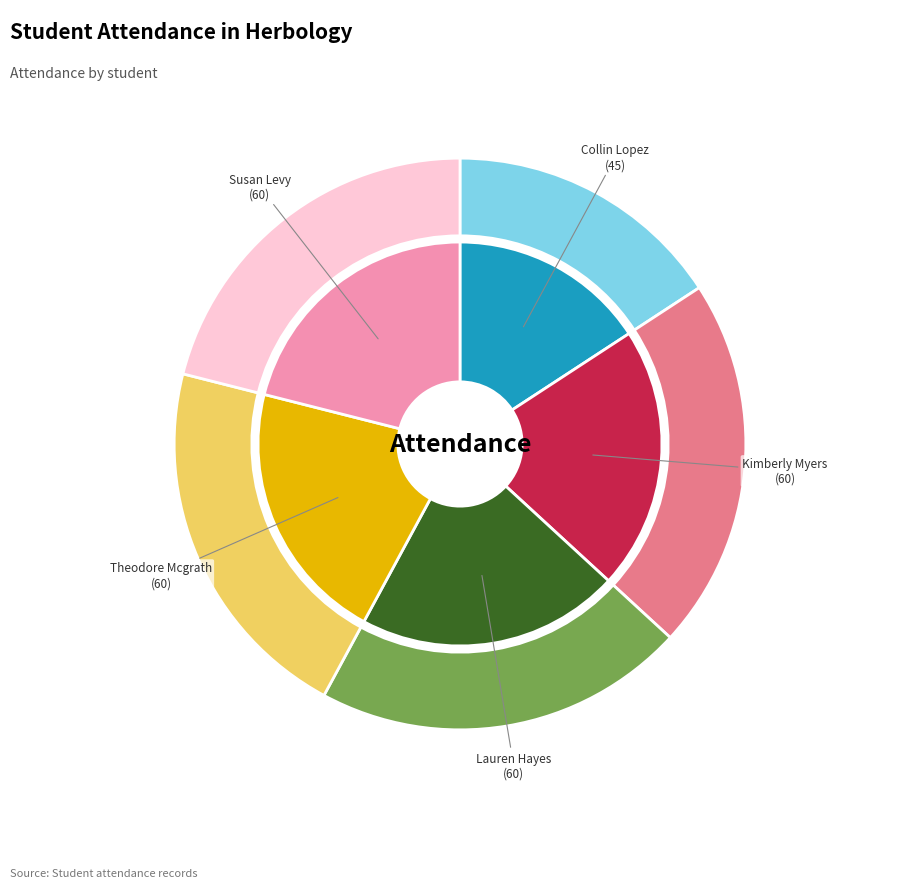

Does Theodore Mcgrath represent more than half of the total?

No